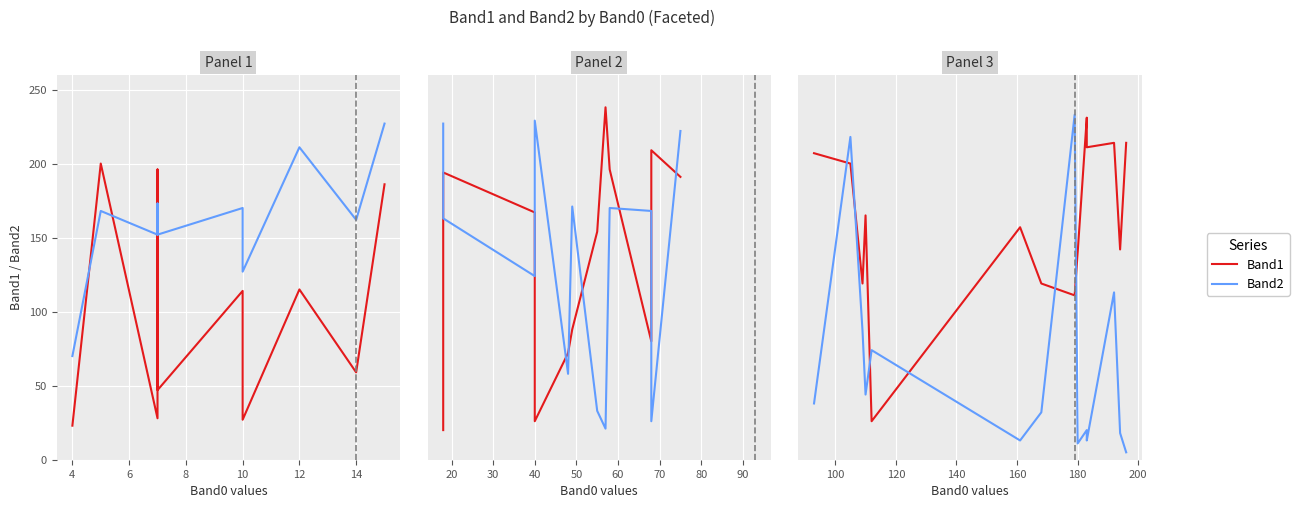

How many interior local peaks does the Band1 series have?

4